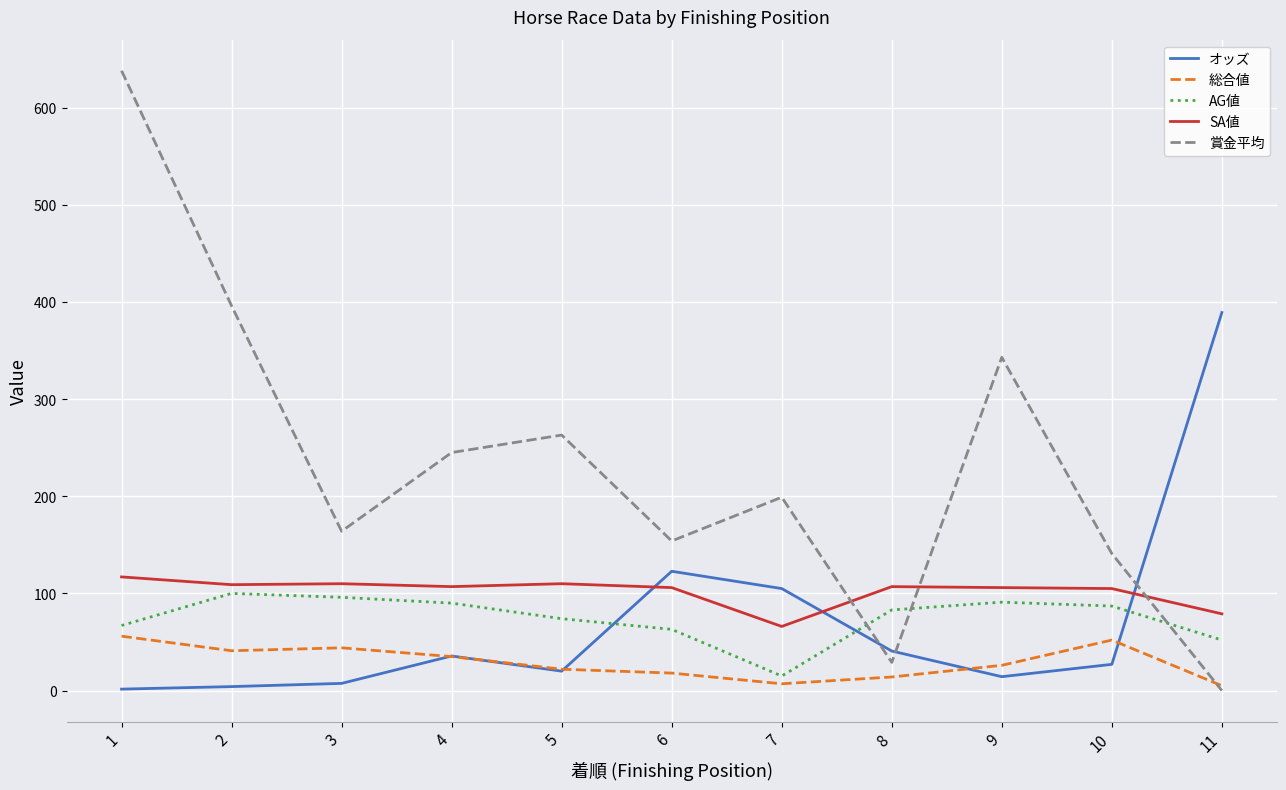

True or false: SA値 has a value of 79.0 at 11.

True